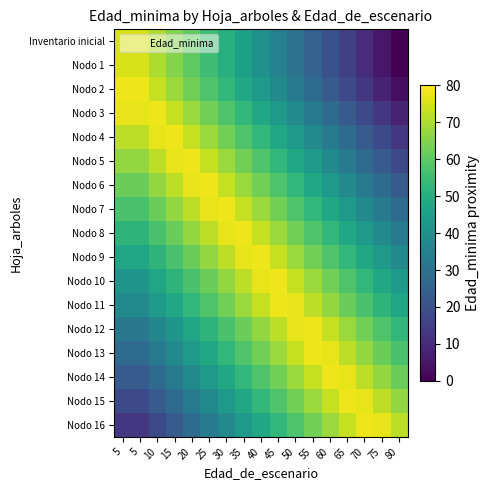

Reading left to right, what are all the values shown in this chart?

Inventario inicial: 5=75	5=75	10=70	15=65	20=60	25=55	30=50	35=45	40=40	45=35	50=30	55=25	60=20	65=15	70=10	75=5	80=0
Nodo 1: 5=75	5=75	10=70	15=65	20=60	25=55	30=50	35=45	40=40	45=35	50=30	55=25	60=20	65=15	70=10	75=5	80=0
Nodo 2: 5=78	5=78	10=73	15=68	20=63	25=58	30=53	35=48	40=43	45=38	50=33	55=28	60=23	65=18	70=13	75=8	80=3
Nodo 3: 5=77	5=77	10=78	15=73	20=68	25=63	30=58	35=53	40=48	45=43	50=38	55=33	60=28	65=23	70=18	75=13	80=8
Nodo 4: 5=72	5=72	10=77	15=78	20=73	25=68	30=63	35=58	40=53	45=48	50=43	55=38	60=33	65=28	70=23	75=18	80=13
Nodo 5: 5=67	5=67	10=72	15=77	20=78	25=73	30=68	35=63	40=58	45=53	50=48	55=43	60=38	65=33	70=28	75=23	80=18
Nodo 6: 5=62	5=62	10=67	15=72	20=77	25=78	30=73	35=68	40=63	45=58	50=53	55=48	60=43	65=38	70=33	75=28	80=23
Nodo 7: 5=57	5=57	10=62	15=67	20=72	25=77	30=78	35=73	40=68	45=63	50=58	55=53	60=48	65=43	70=38	75=33	80=28
Nodo 8: 5=52	5=52	10=57	15=62	20=67	25=72	30=77	35=78	40=73	45=68	50=63	55=58	60=53	65=48	70=43	75=38	80=33
Nodo 9: 5=47	5=47	10=52	15=57	20=62	25=67	30=72	35=77	40=78	45=73	50=68	55=63	60=58	65=53	70=48	75=43	80=38
Nodo 10: 5=42	5=42	10=47	15=52	20=57	25=62	30=67	35=72	40=77	45=78	50=73	55=68	60=63	65=58	70=53	75=48	80=43
Nodo 11: 5=38	5=38	10=43	15=48	20=53	25=58	30=63	35=68	40=73	45=78	50=77	55=72	60=67	65=62	70=57	75=52	80=47
Nodo 12: 5=32	5=32	10=37	15=42	20=47	25=52	30=57	35=62	40=67	45=72	50=77	55=78	60=73	65=68	70=63	75=58	80=53
Nodo 13: 5=28	5=28	10=33	15=38	20=43	25=48	30=53	35=58	40=63	45=68	50=73	55=78	60=77	65=72	70=67	75=62	80=57
Nodo 14: 5=23	5=23	10=28	15=33	20=38	25=43	30=48	35=53	40=58	45=63	50=68	55=73	60=78	65=77	70=72	75=67	80=62
Nodo 15: 5=18	5=18	10=23	15=28	20=33	25=38	30=43	35=48	40=53	45=58	50=63	55=68	60=73	65=78	70=77	75=72	80=67
Nodo 16: 5=13	5=13	10=18	15=23	20=28	25=33	30=38	35=43	40=48	45=53	50=58	55=63	60=68	65=73	70=78	75=77	80=72